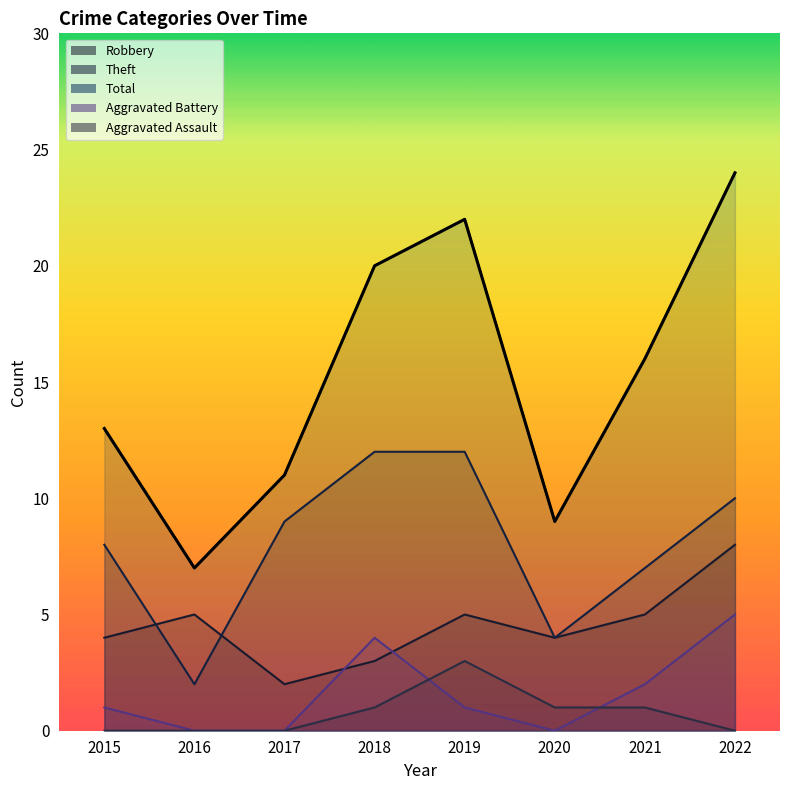

What is the difference between the maximum and minimum values in the Total series?

17